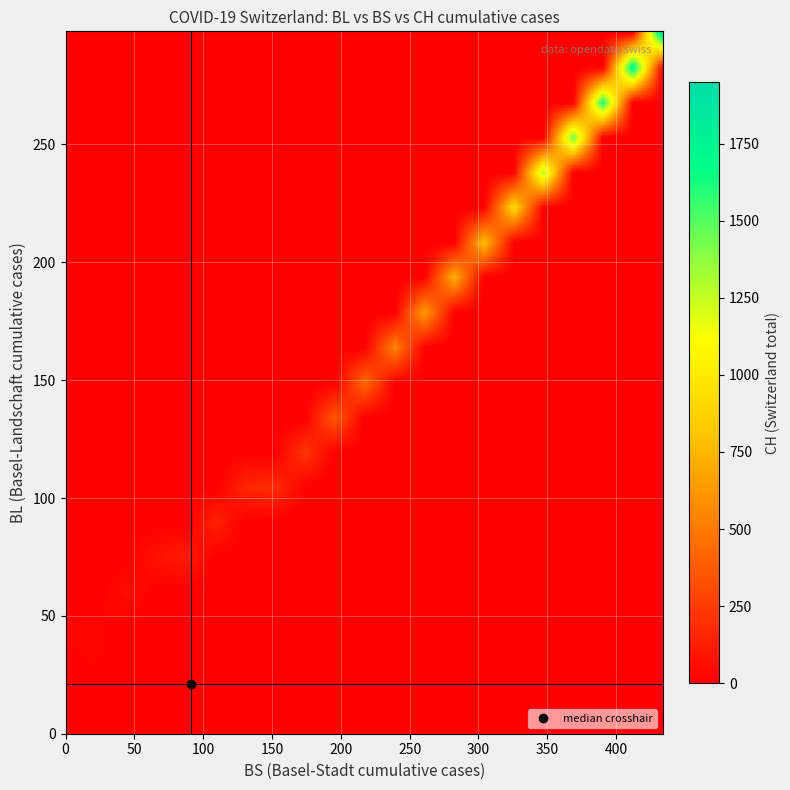

What is the spread (max minus min) of values at 32?

634